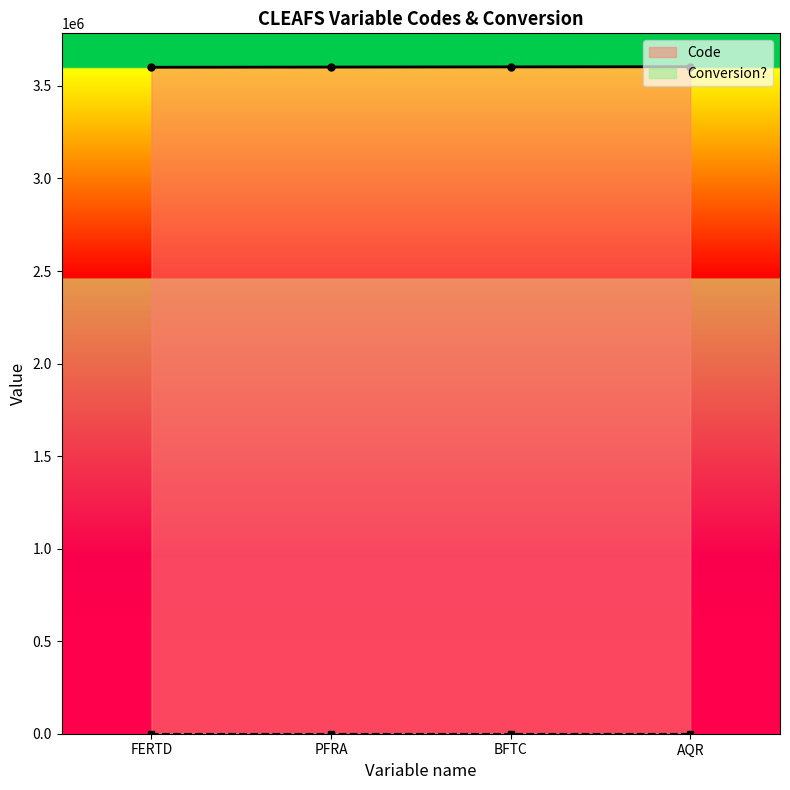

The Conversion? series shows 0 at BFTC. True or false?

True